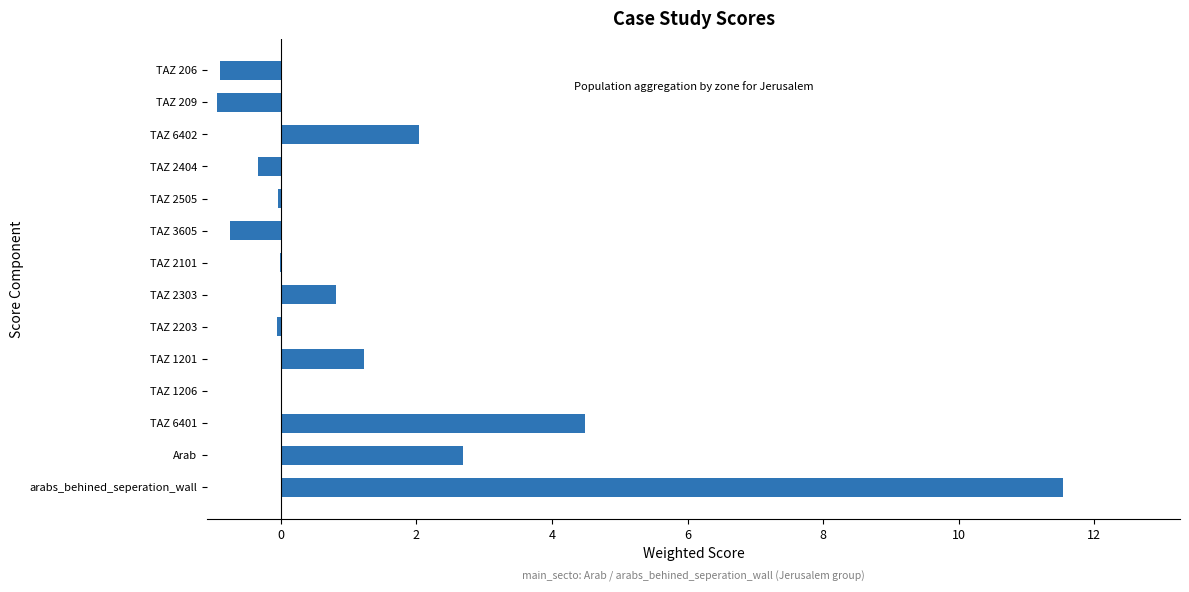

Where is the data nearest to the value 5?

TAZ 6401